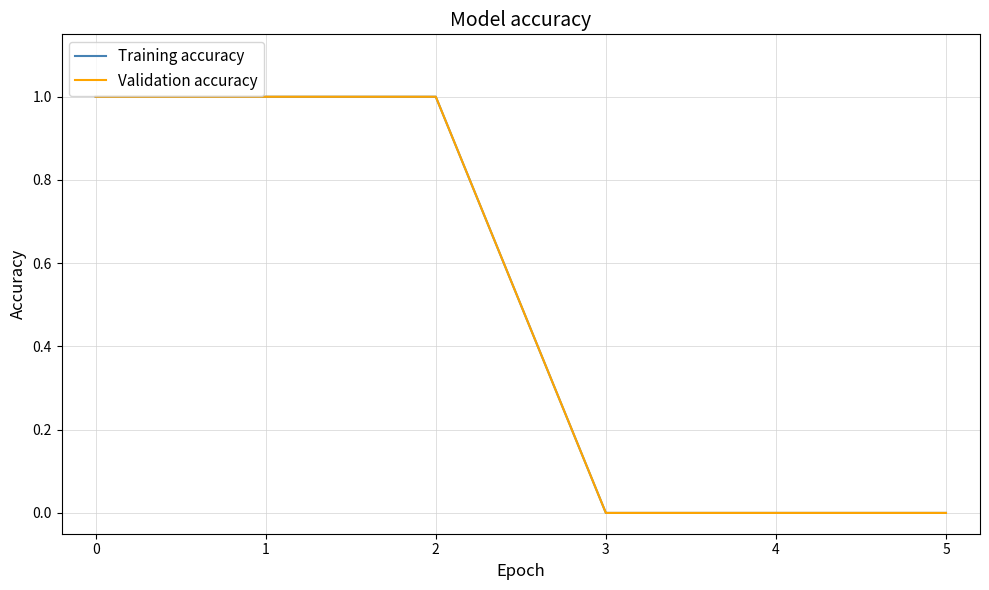

List the series in order of their peak value, highest first.

Training accuracy, Validation accuracy